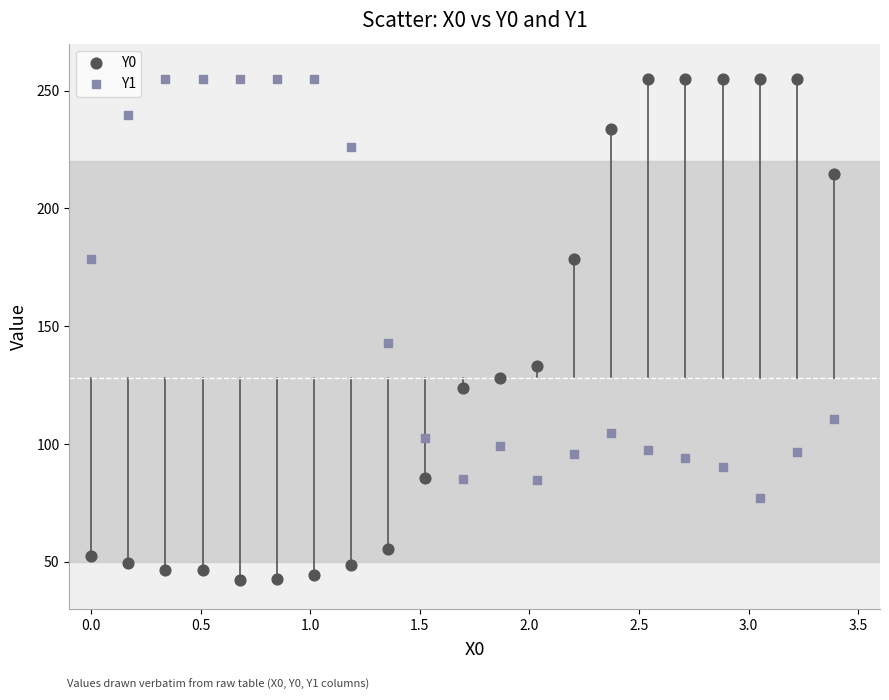

Which series has the widest spread of Y values?

Y0